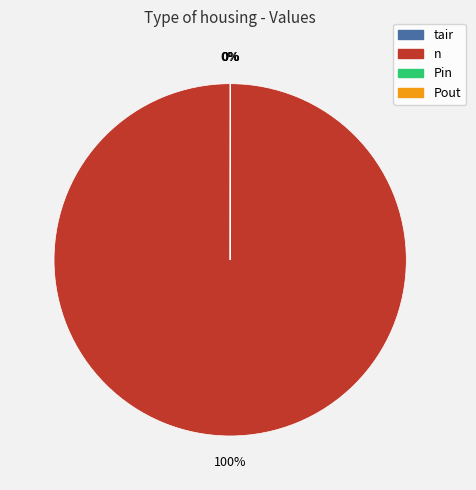

Which slice is the largest?

n